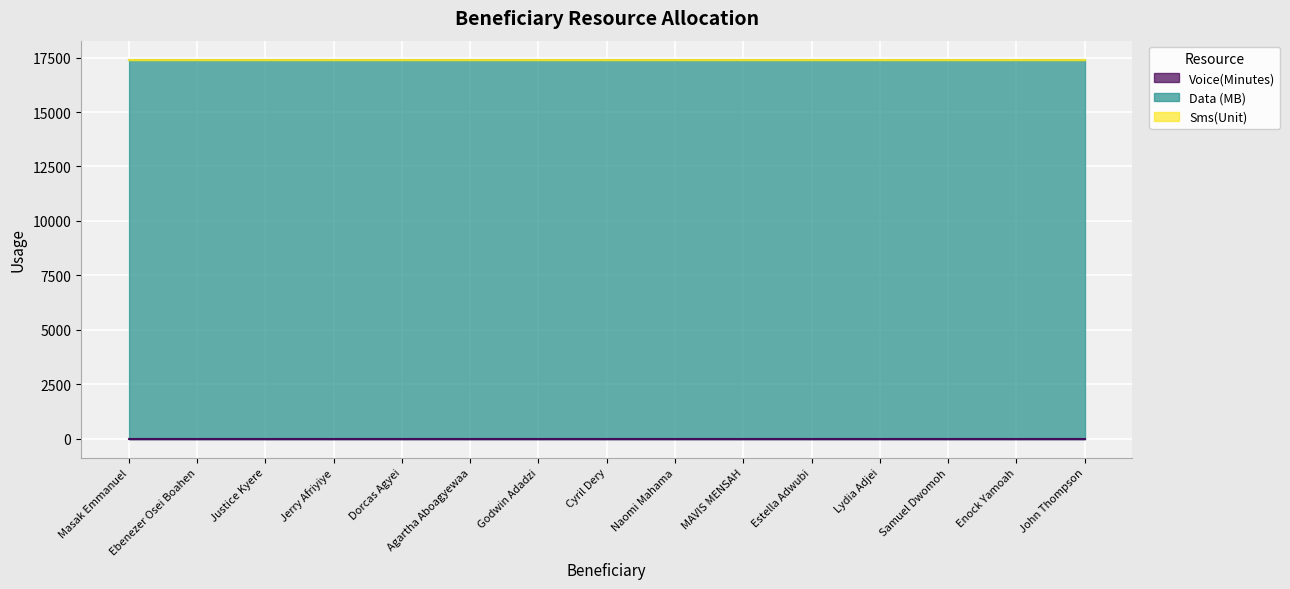

How many lines are shown in the chart?

3